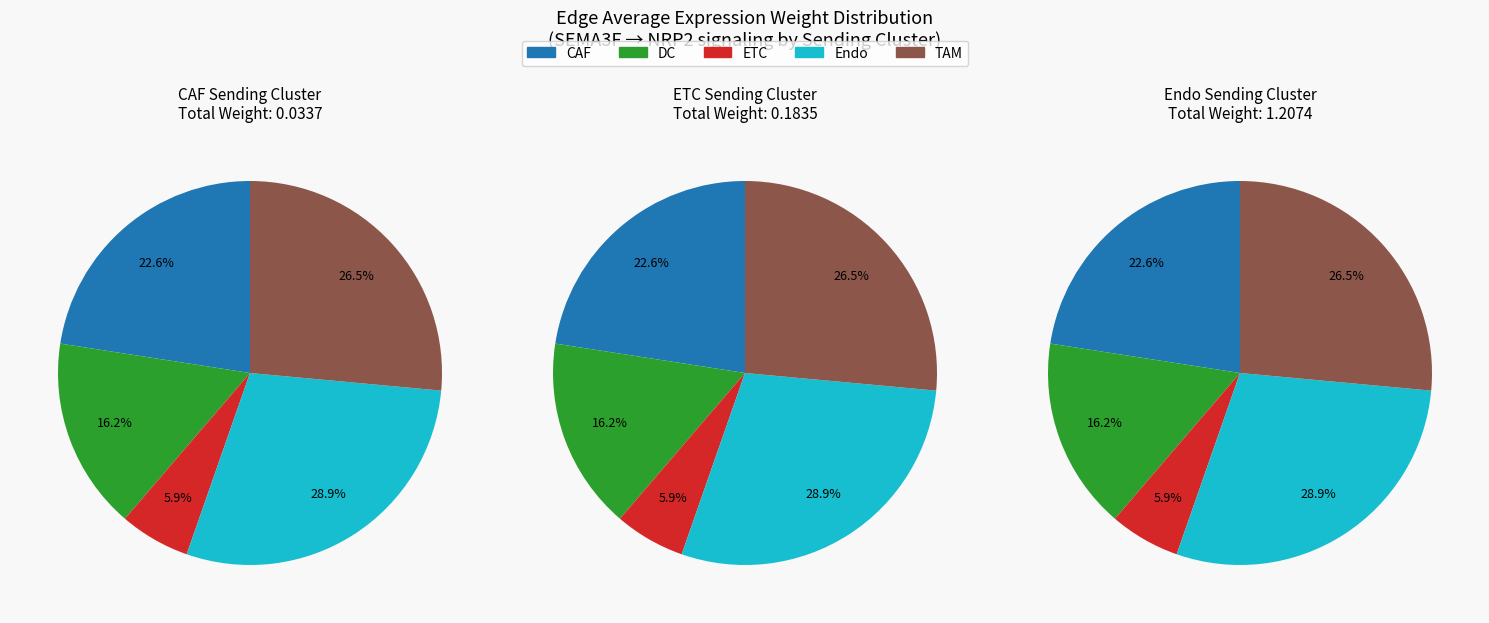

What percentage is the DC slice, to the nearest percent?

16%